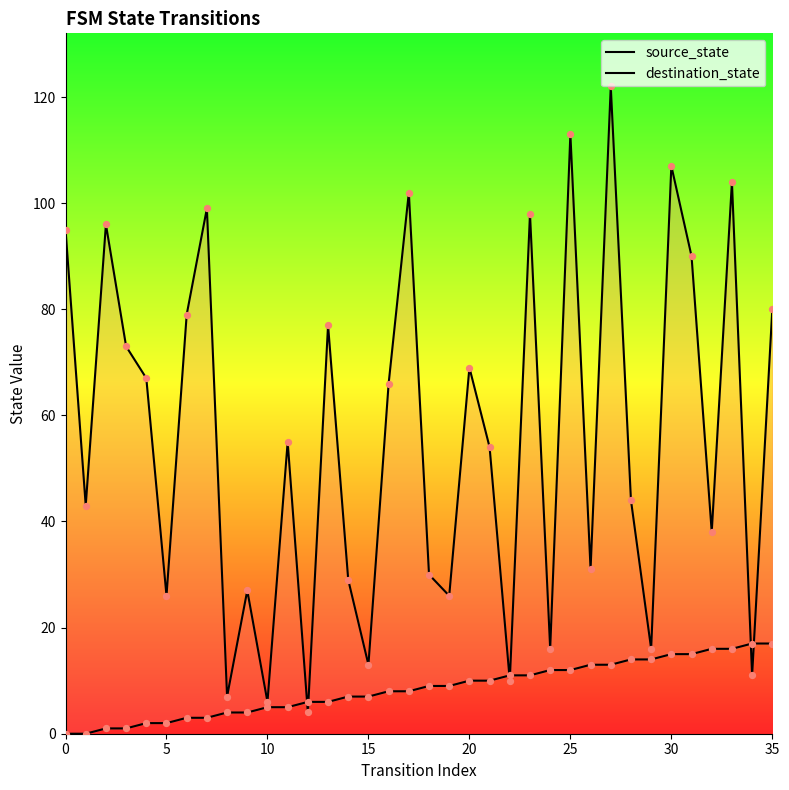

What are all the series names shown in the legend?

source_state, destination_state